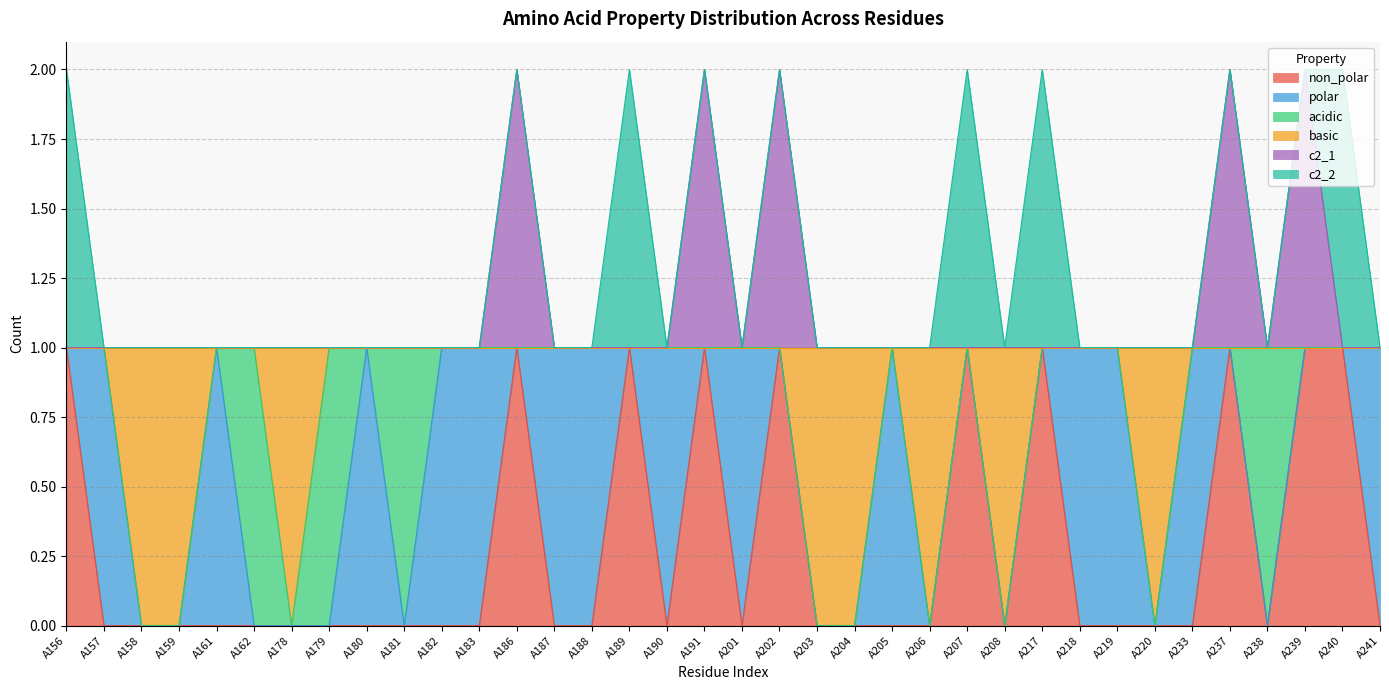

Which series has the largest range (max minus min)?

non_polar